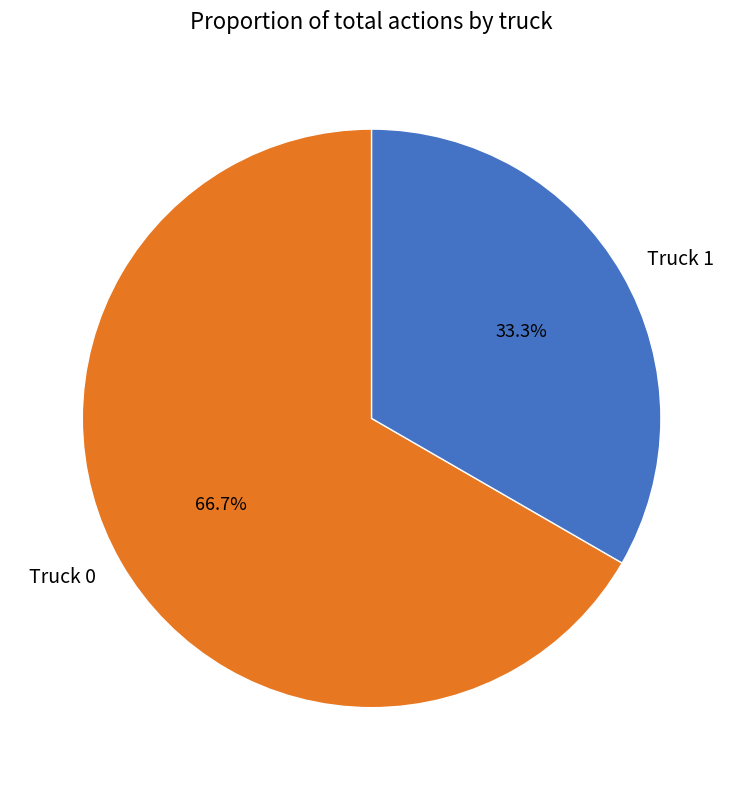

Between Truck 0 and Truck 1, which is larger?

Truck 0